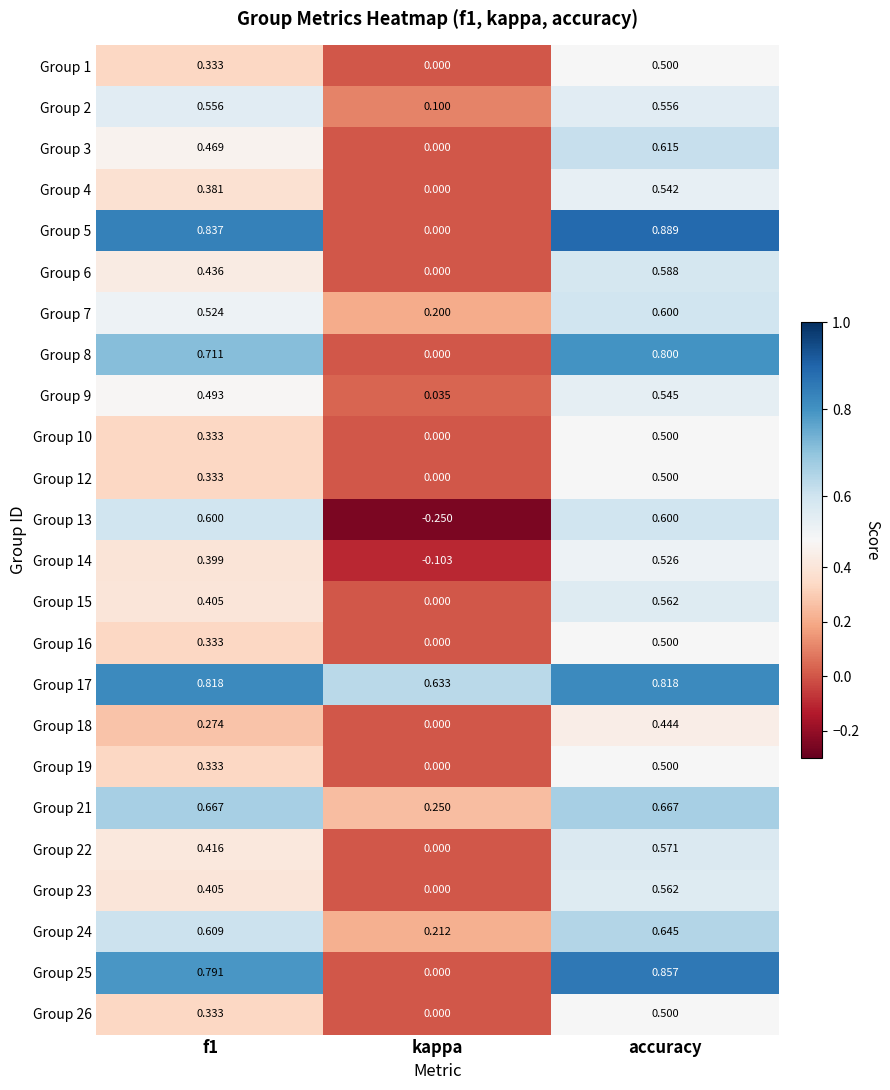

At which category is the sum across all series the highest?

accuracy